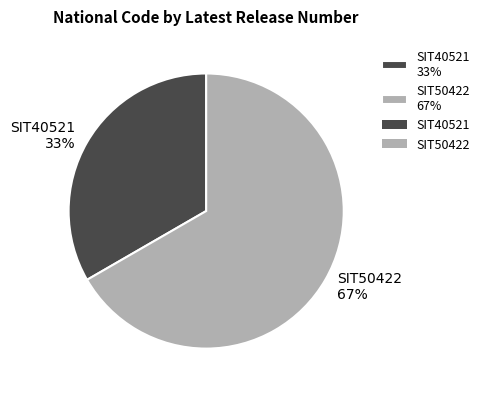

What is the ratio of the value at SIT40521 to the value at SIT50422?

0.5